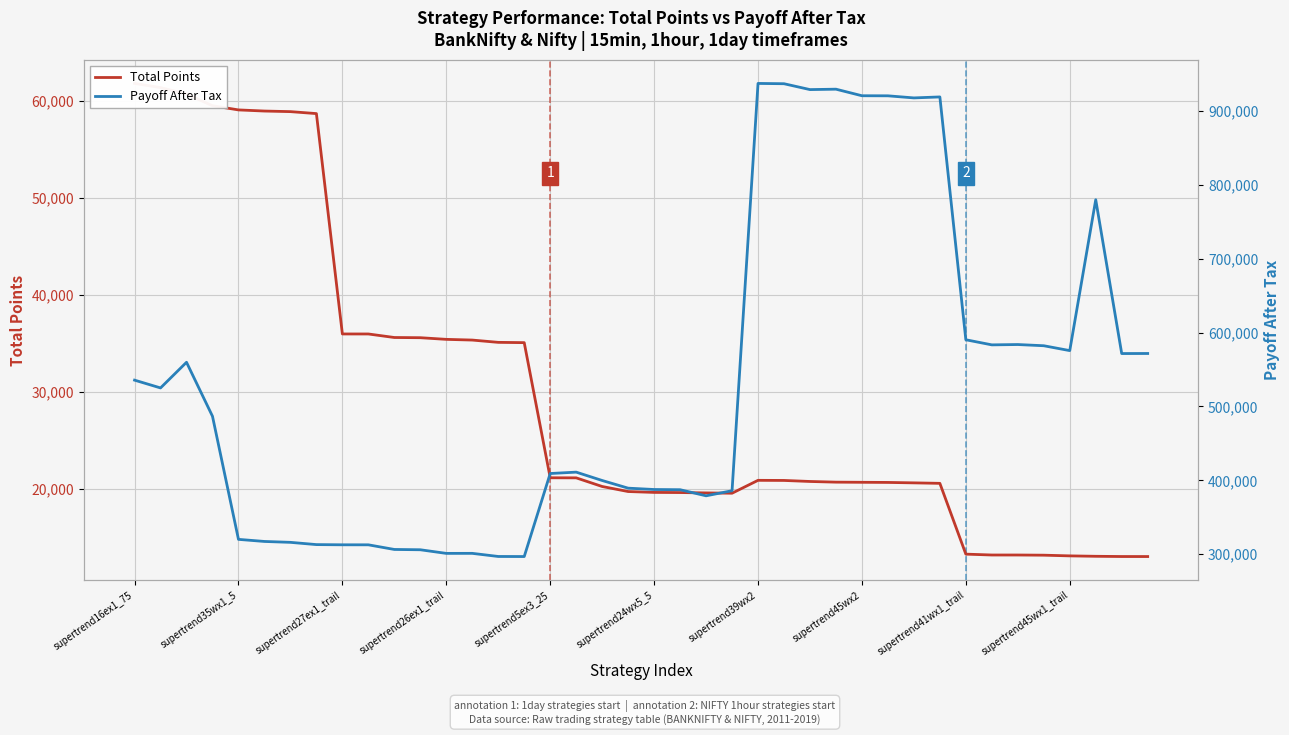

What is the difference between the Payoff After Tax values at 30 and 31?

1325.0